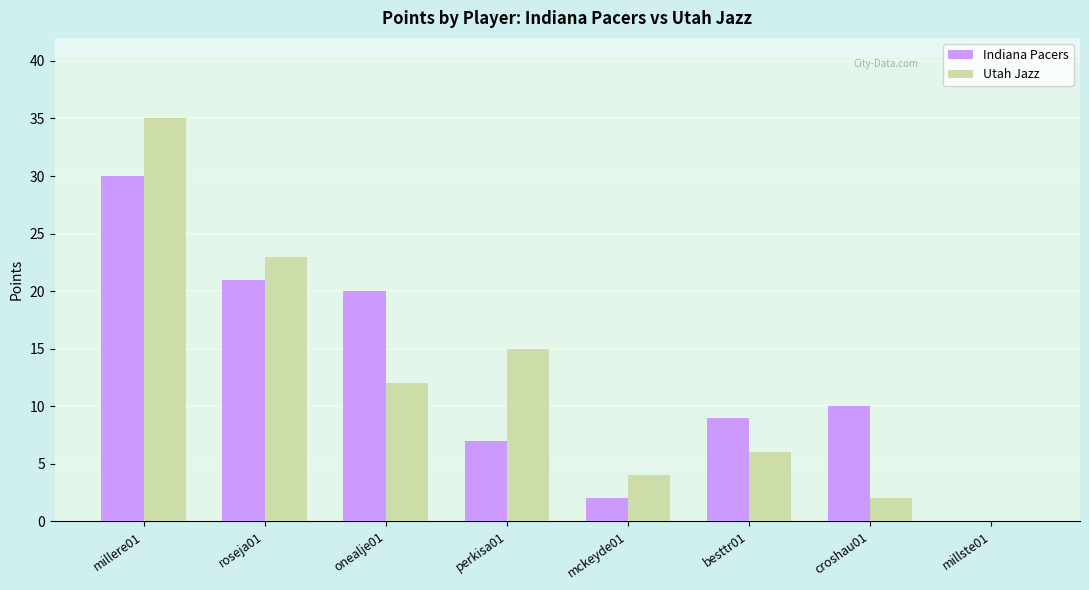

True or false: Indiana Pacers has a value of 2 at mckeyde01.

True